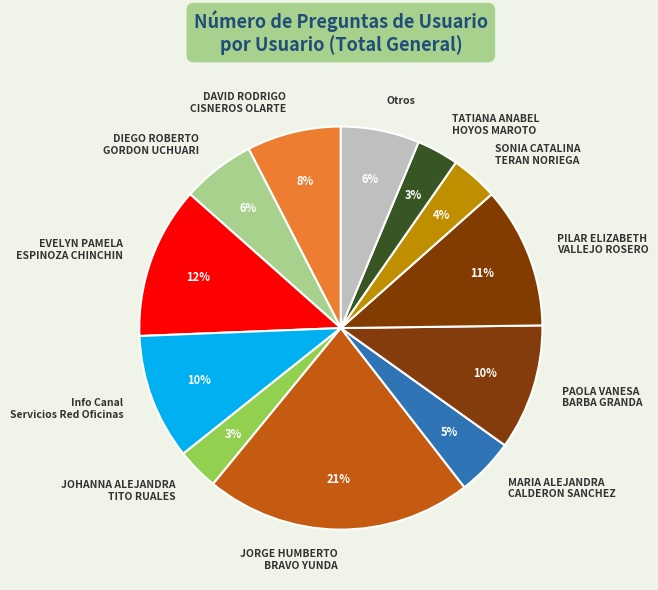

Is the sum of PAOLA VANESA BARBA GRANDA and DIEGO ROBERTO GORDON UCHUARI greater than half?

No